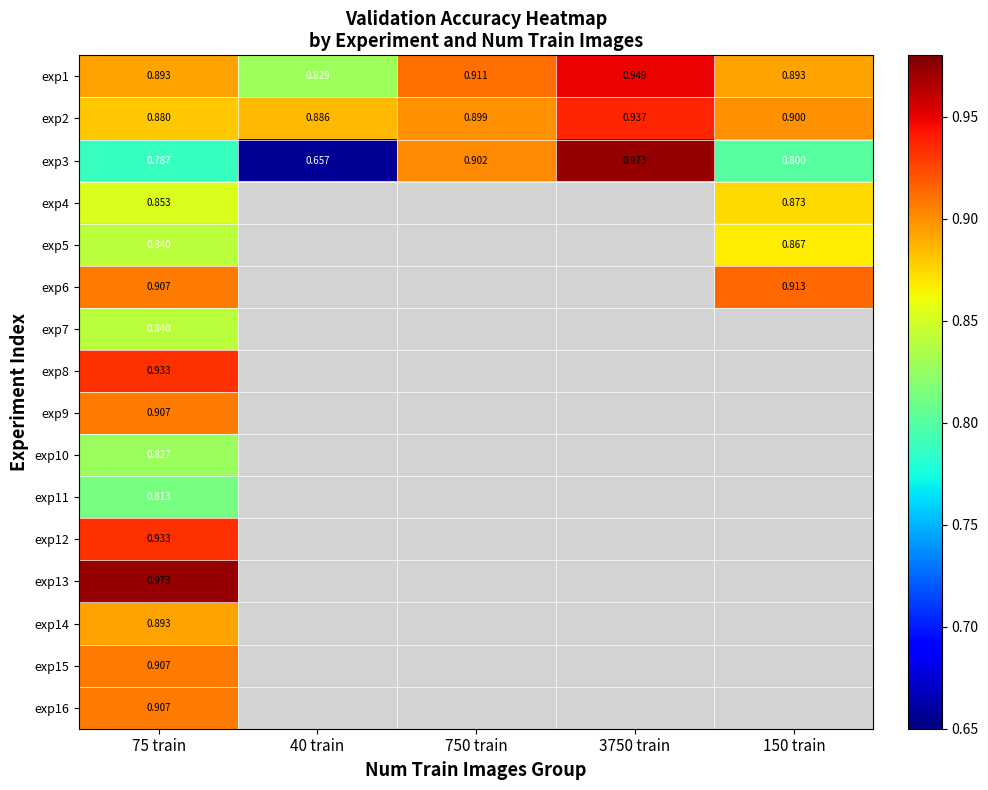

At which category is the sum across all series the highest?

75 train